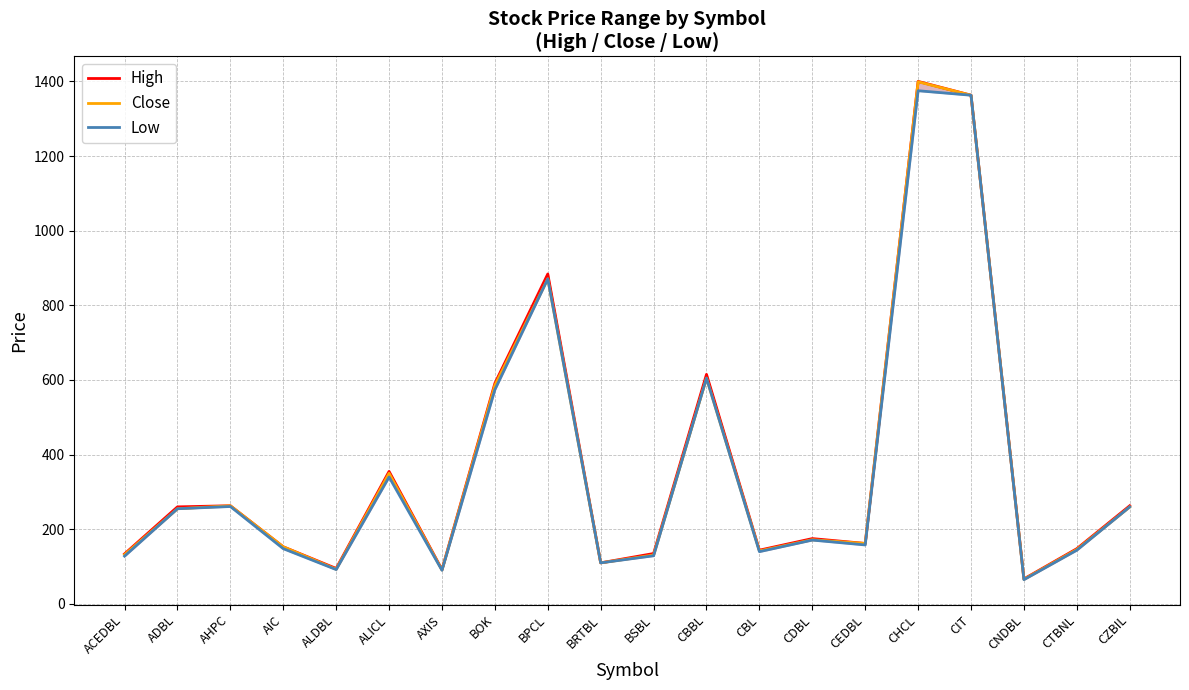

What are all the series names shown in the legend?

High, Close, Low